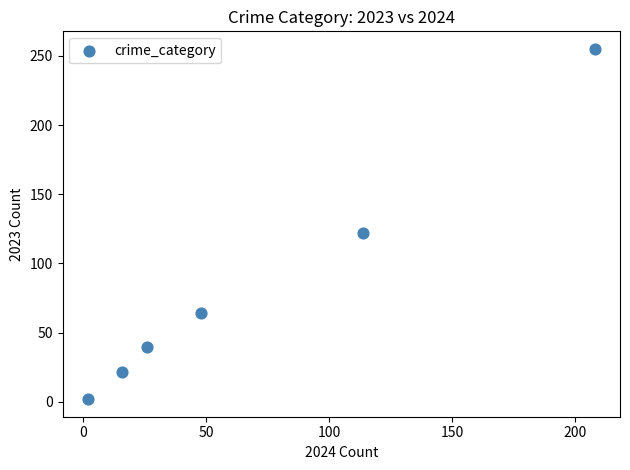

What is the average X value?

69